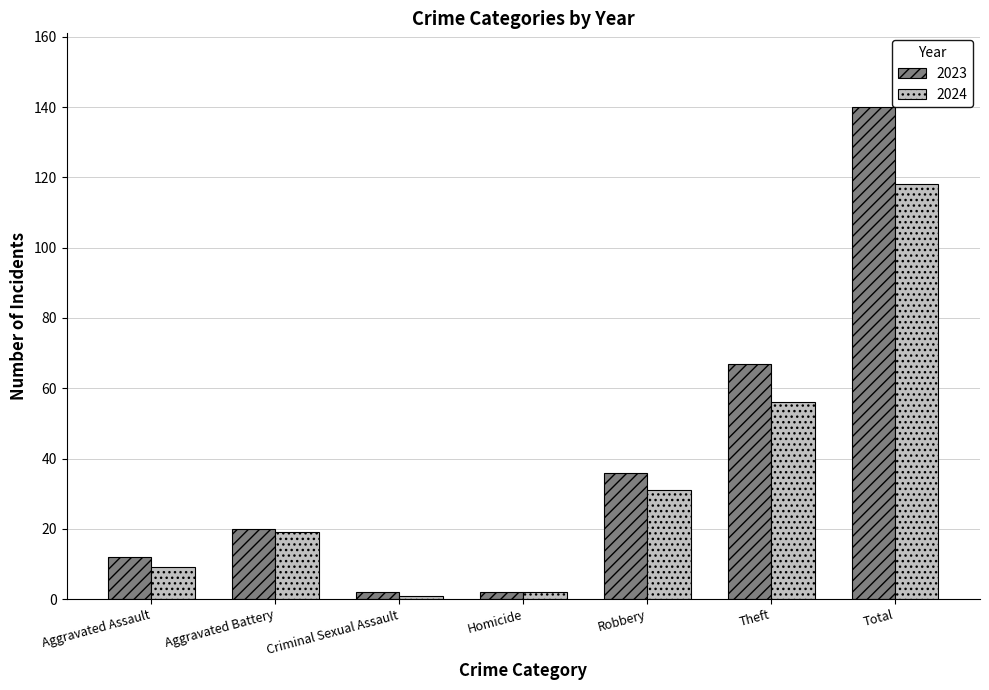

What is the spread (max minus min) of values at Total?

22